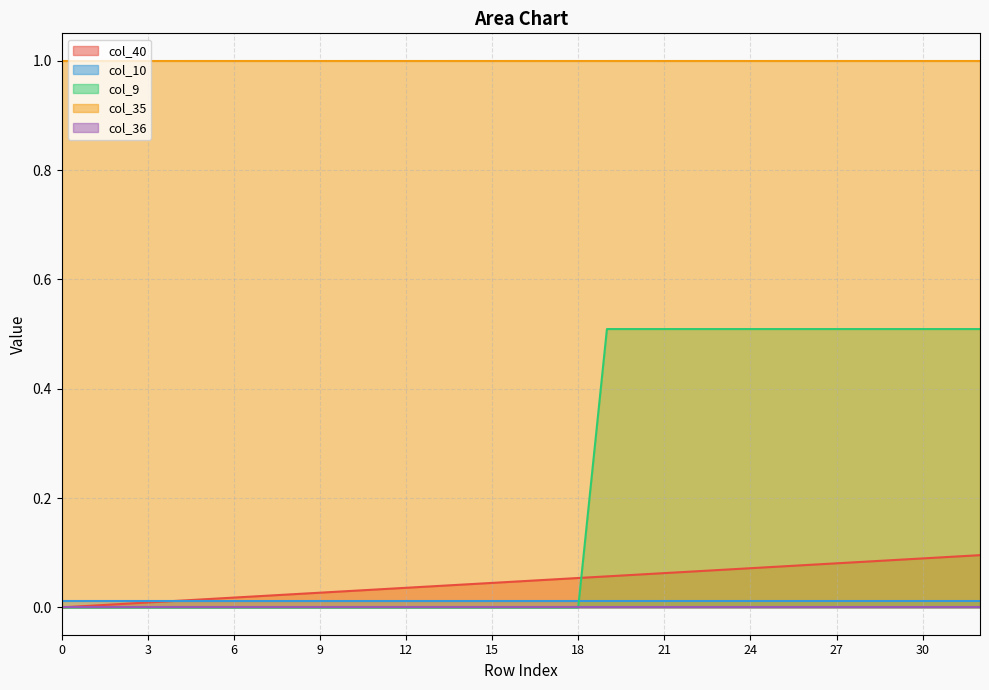

True or false: col_36 has more than 0 interior local peaks.

False